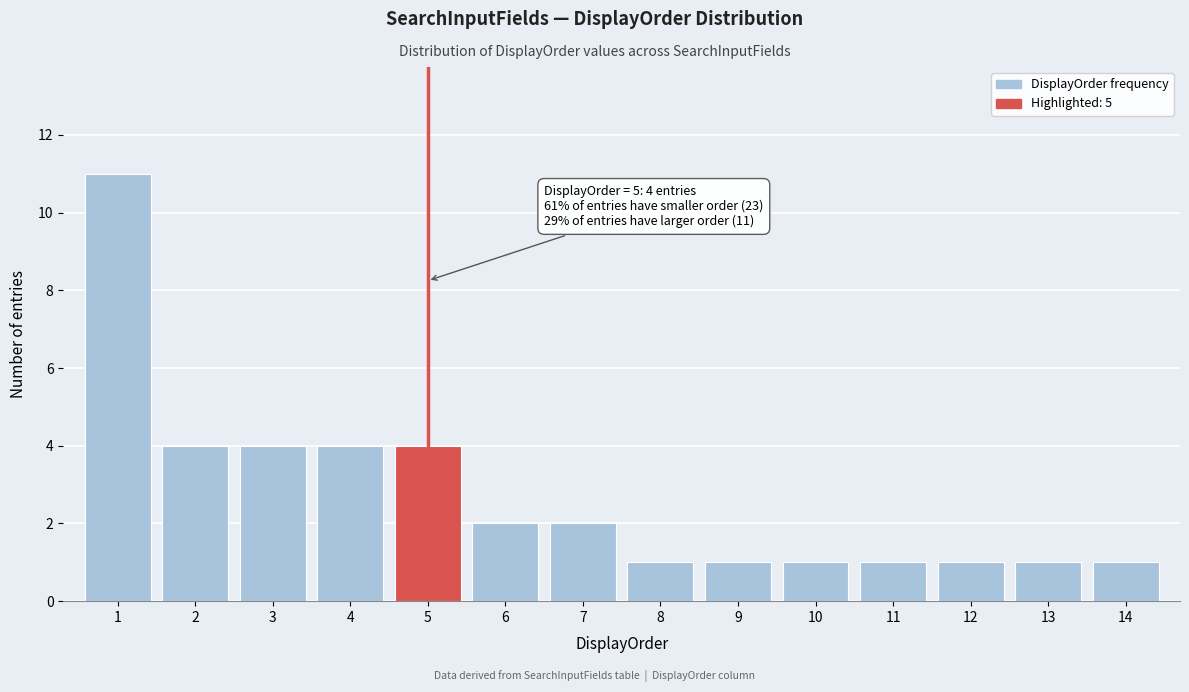

Reading right to left, extract all data points from this chart.

1	1	1	1	1	1	1	2	2	4	4	4	4	11